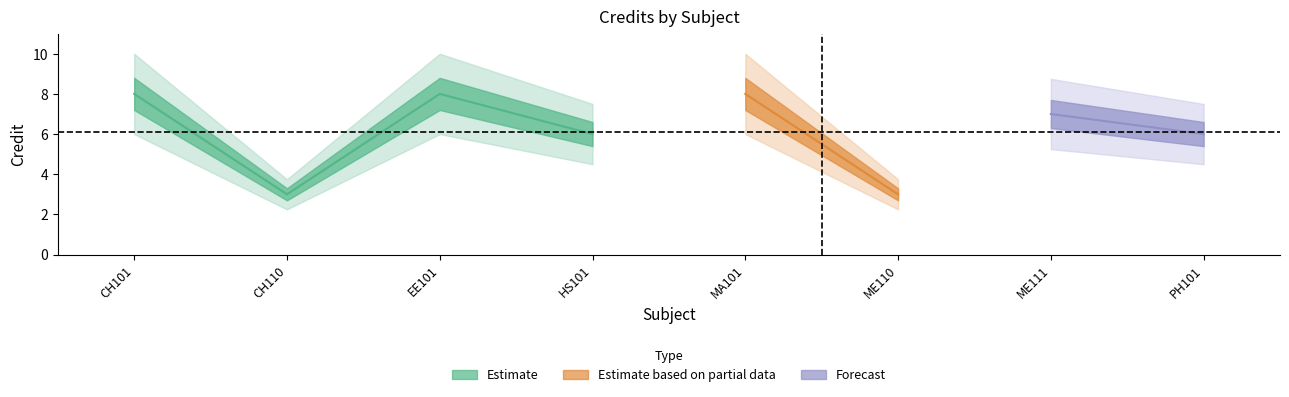

Rank the categories by value from highest to lowest.

CH101, EE101, MA101, ME111, HS101, PH101, CH110, ME110